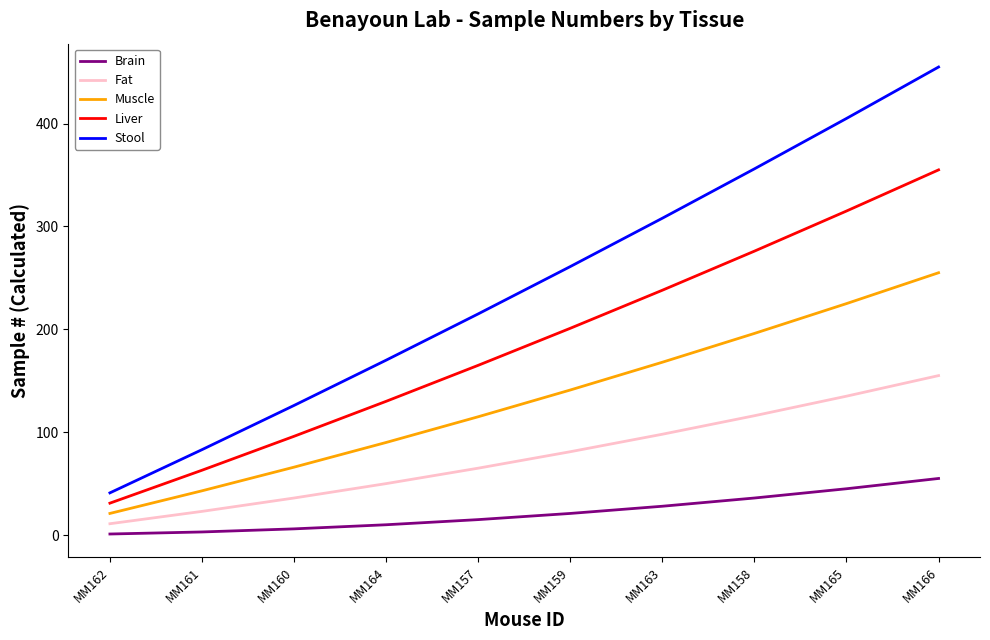

How many lines are shown in the chart?

5